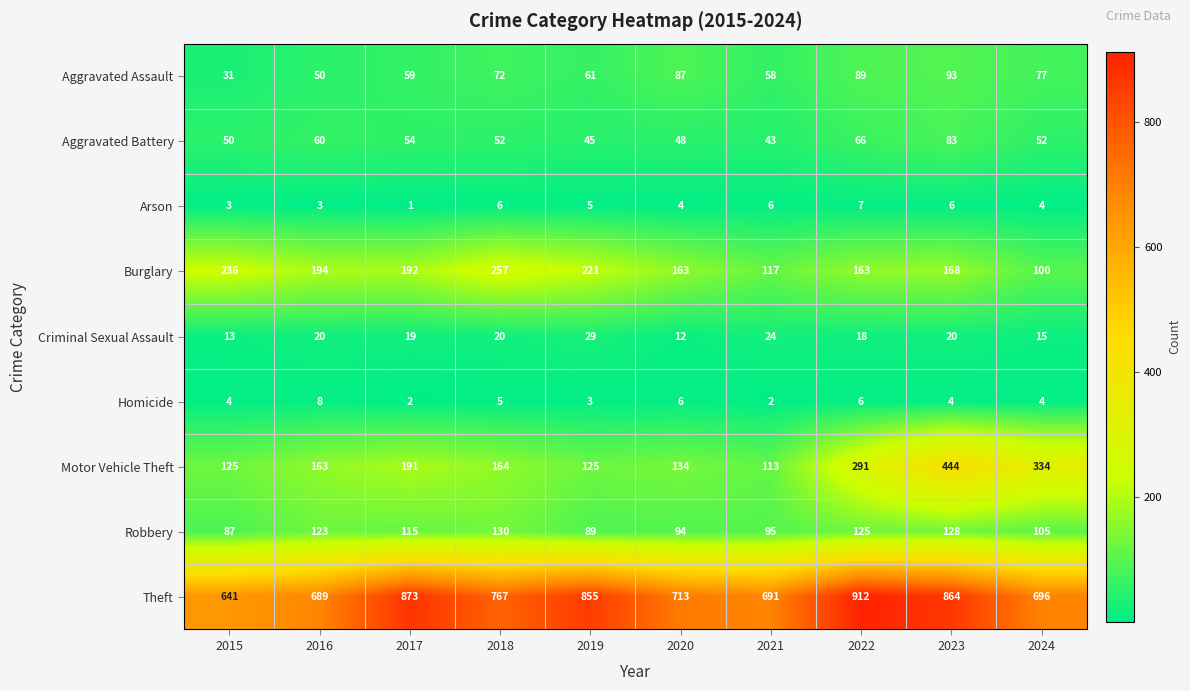

Which category has the lowest value across all series?

2017